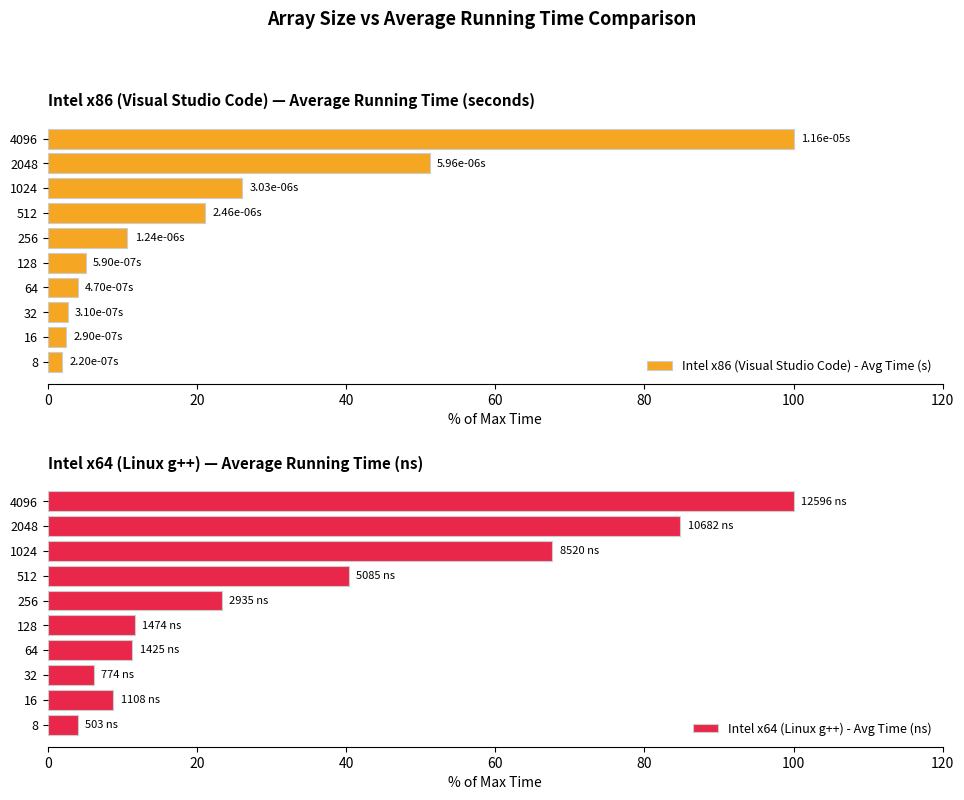

How many distinct data groups are displayed?

2